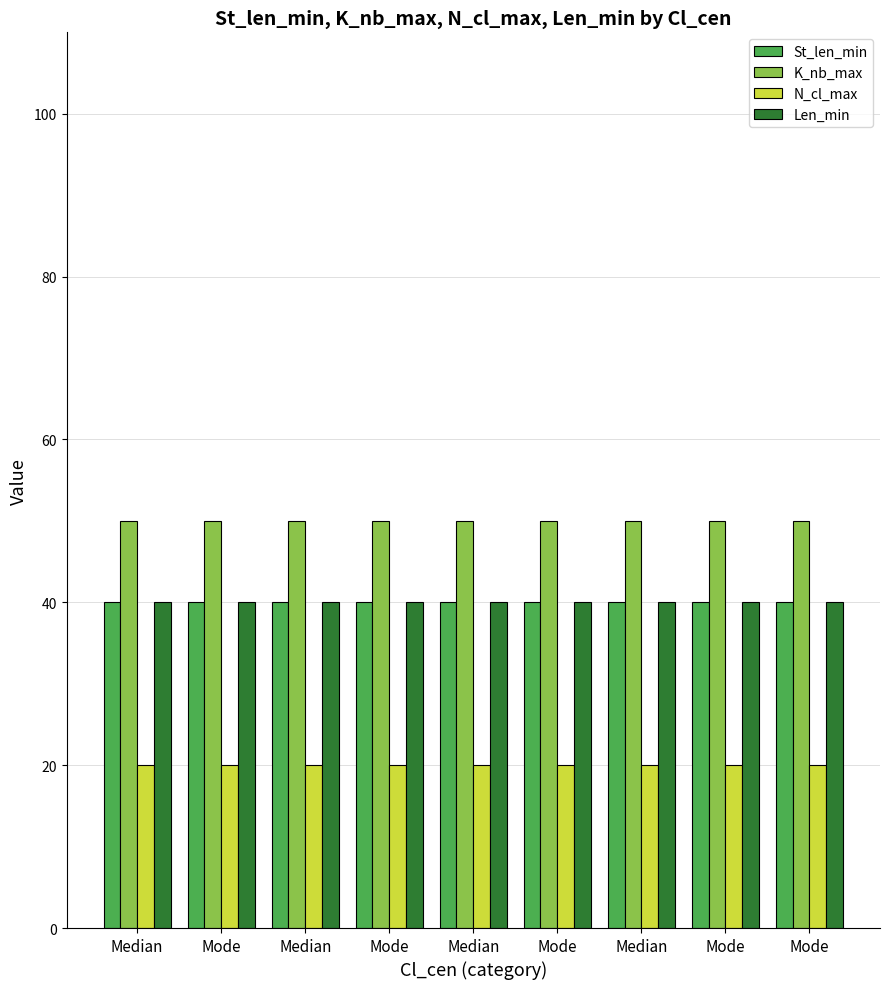

Reading right to left, transcribe all the data shown in this chart.

St_len_min: 40	40	40	40	40	40	40	40	40
K_nb_max: 50	50	50	50	50	50	50	50	50
N_cl_max: 20	20	20	20	20	20	20	20	20
Len_min: 40	40	40	40	40	40	40	40	40